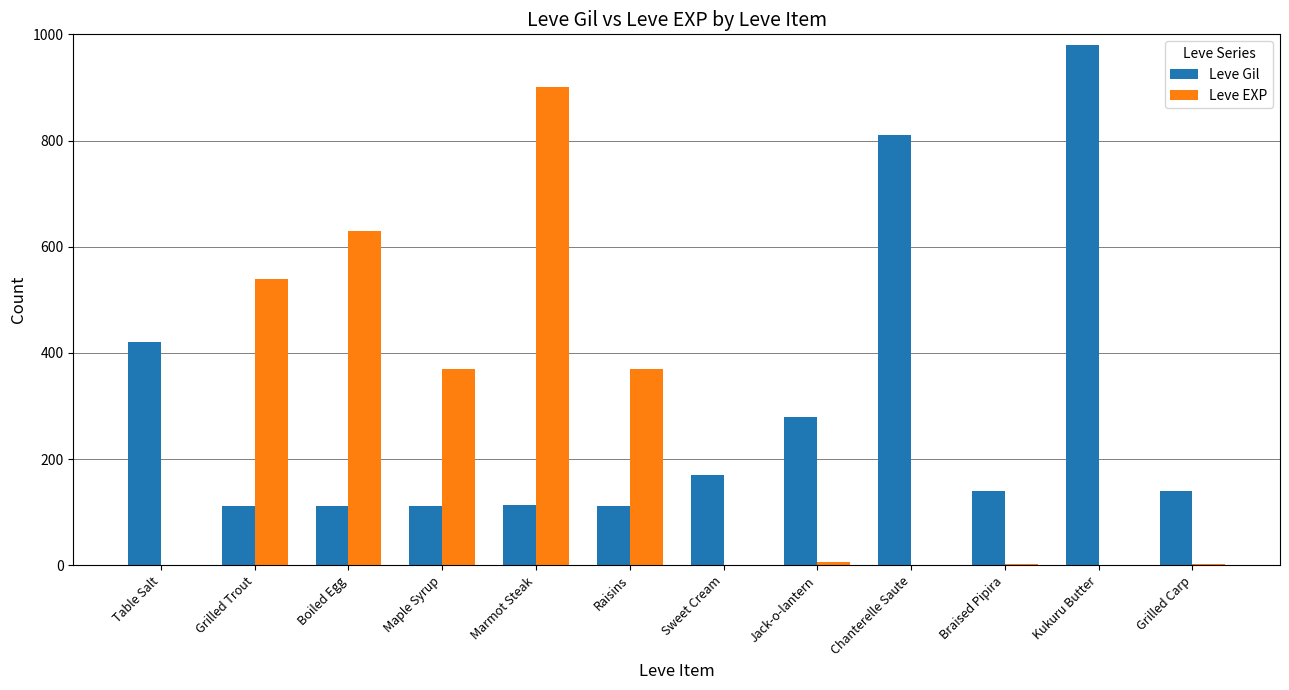

What is the approximate value of Leve EXP at Raisins?

370